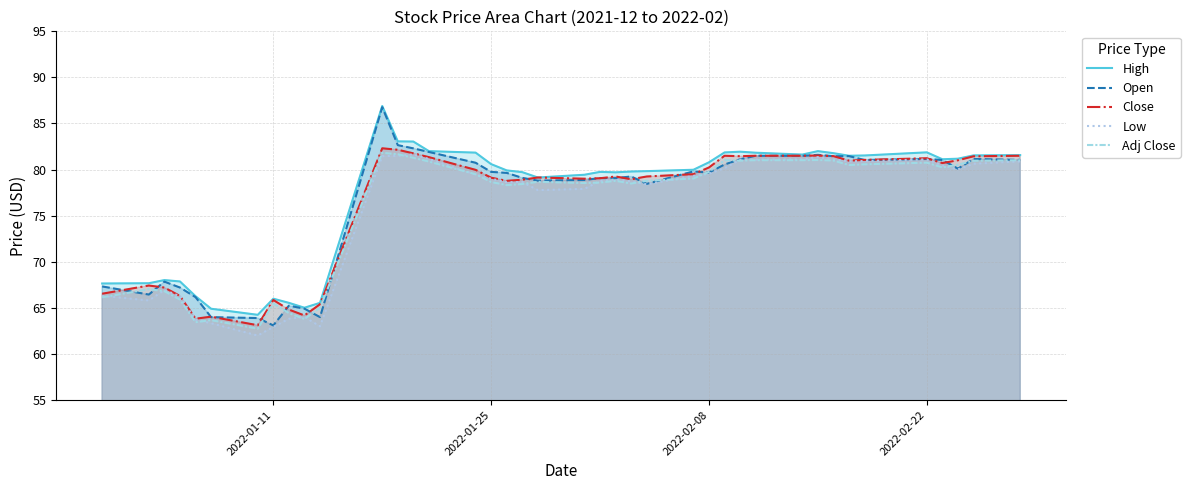

True or false: High and Open intersect in this chart.

False